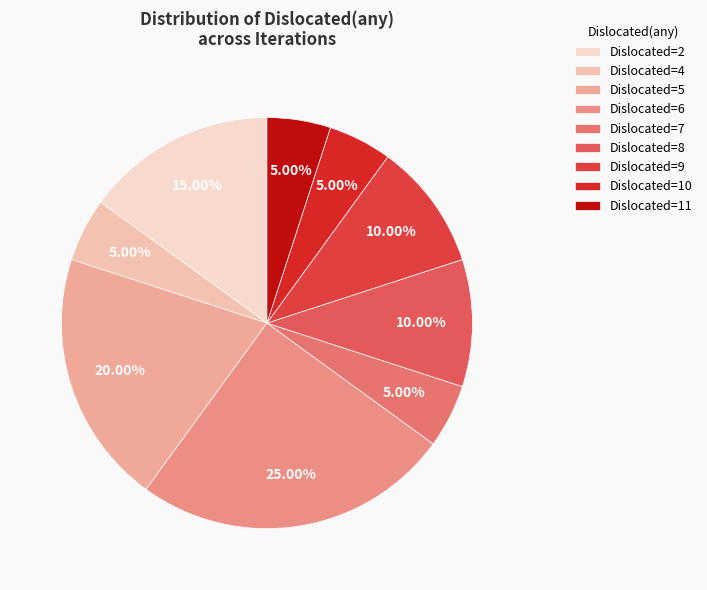

How many segments does this pie chart have?

9